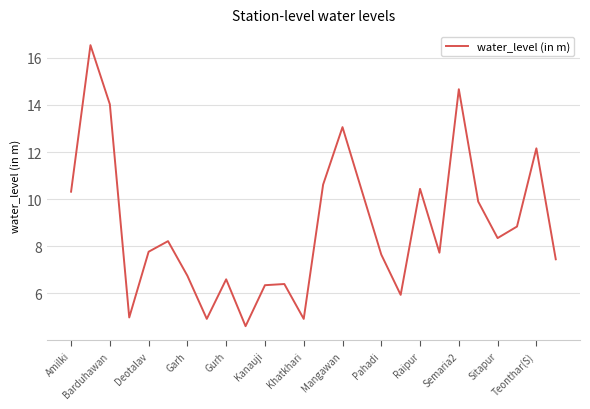

What is the smallest value displayed?

4.6